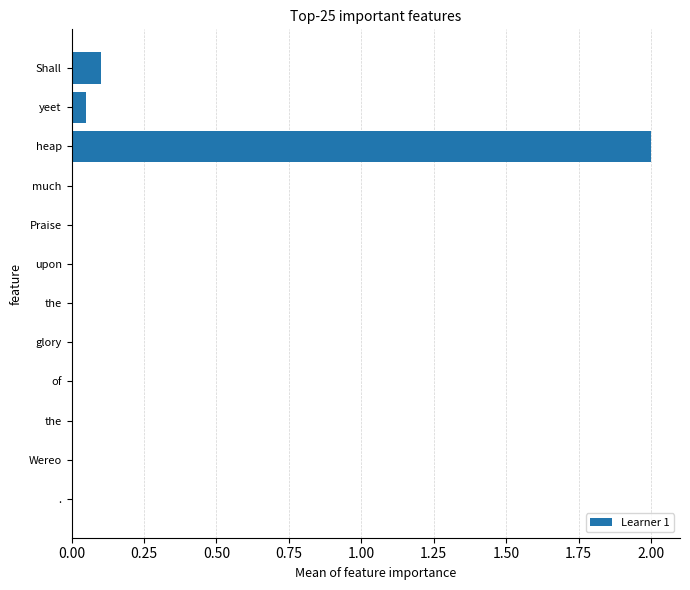

Are the bars horizontal?

Yes